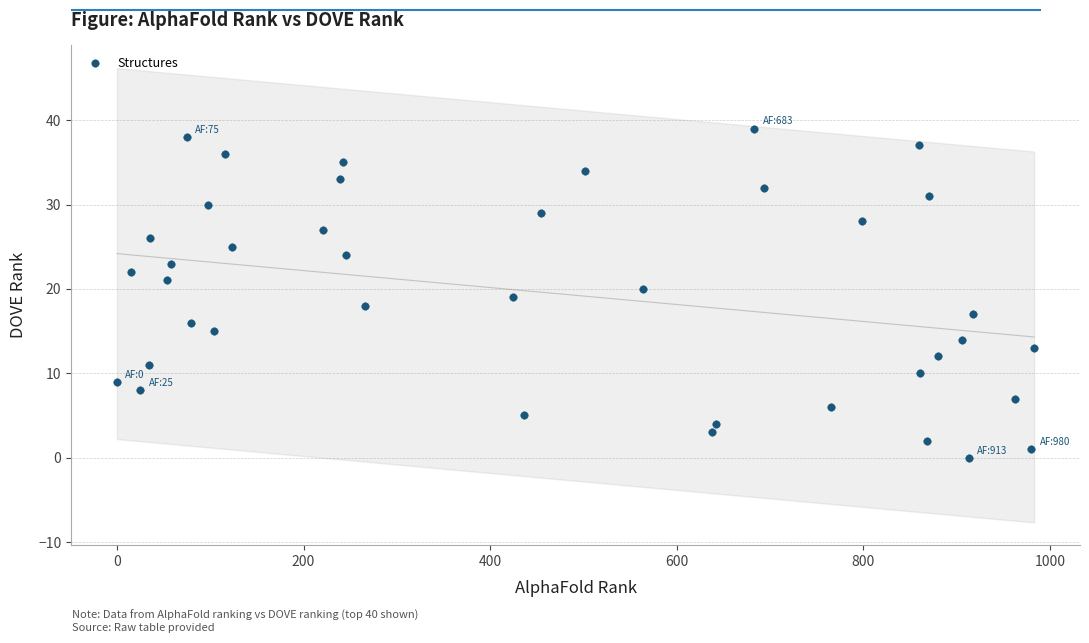

What is the range of Y values (max minus min)?

39